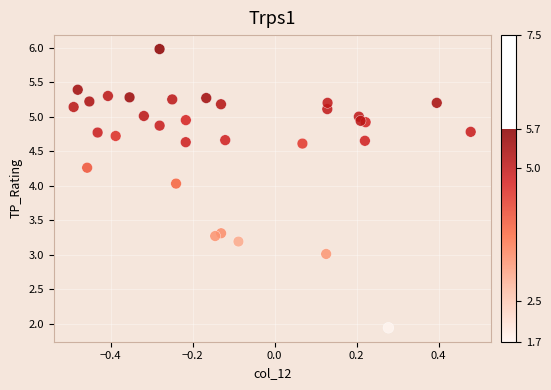

What is the range of X values (max minus min)?

1.0